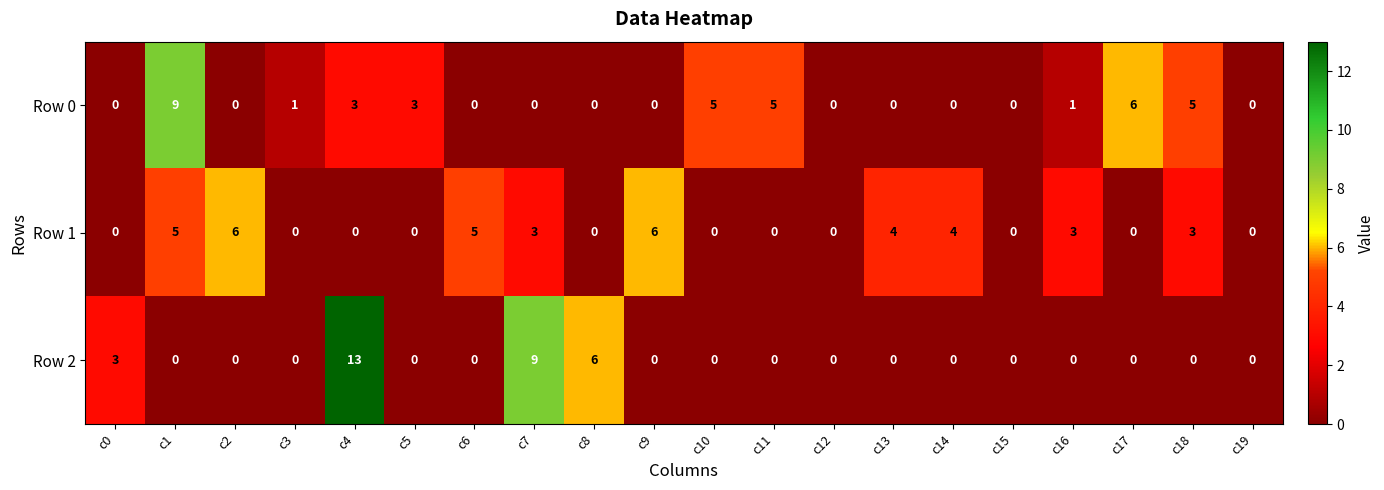

What is the difference between the second highest and second lowest values in the Row 1 series?

6